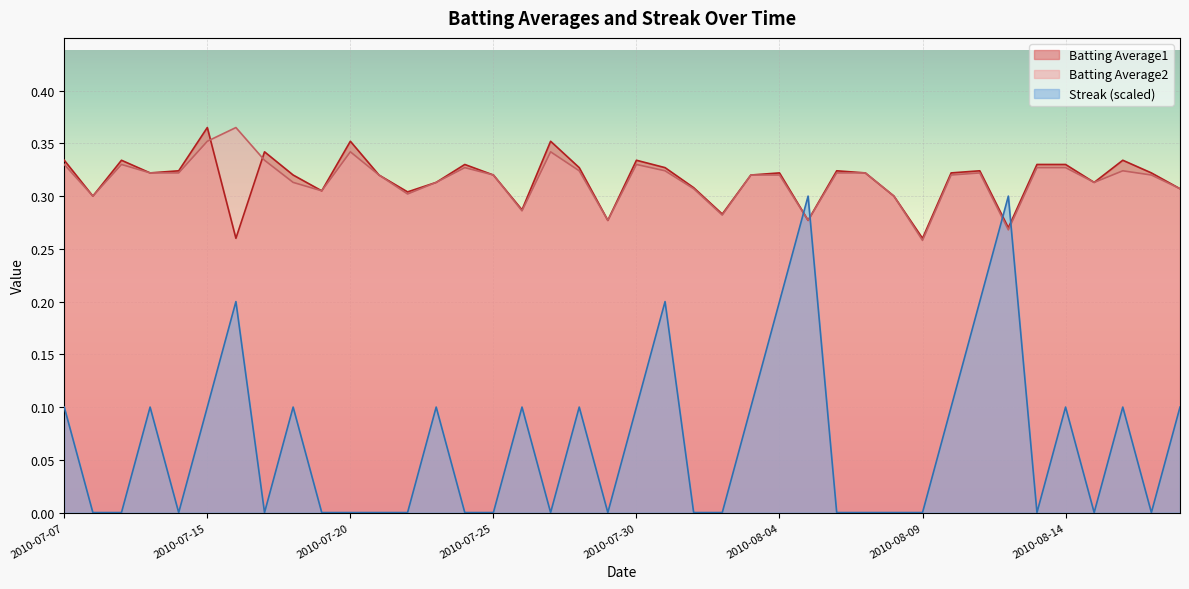

What is the label of the 11th point from the right?

2010-08-08